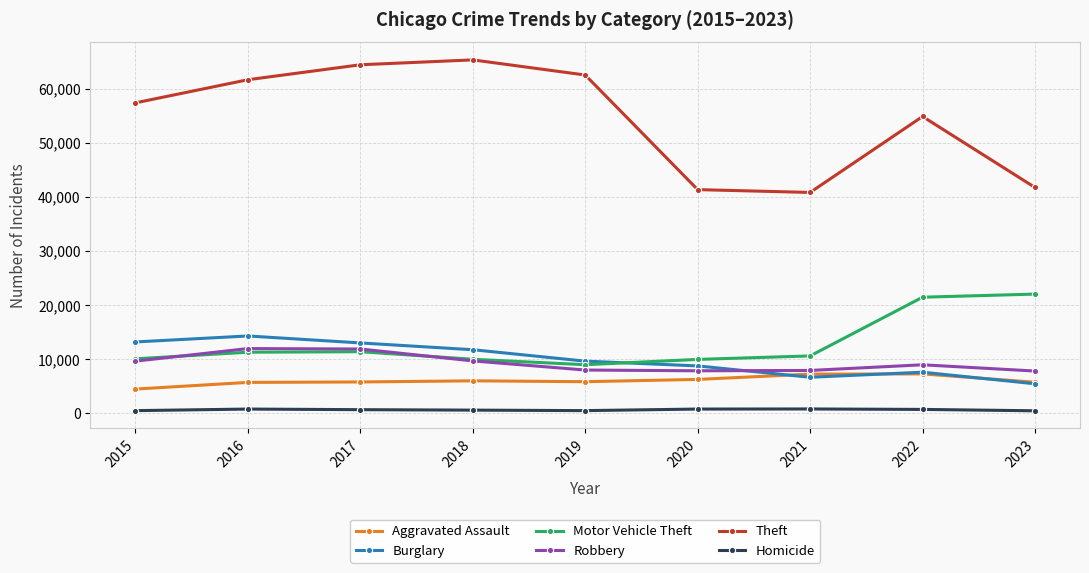

Which category has the highest value across all series?

2018